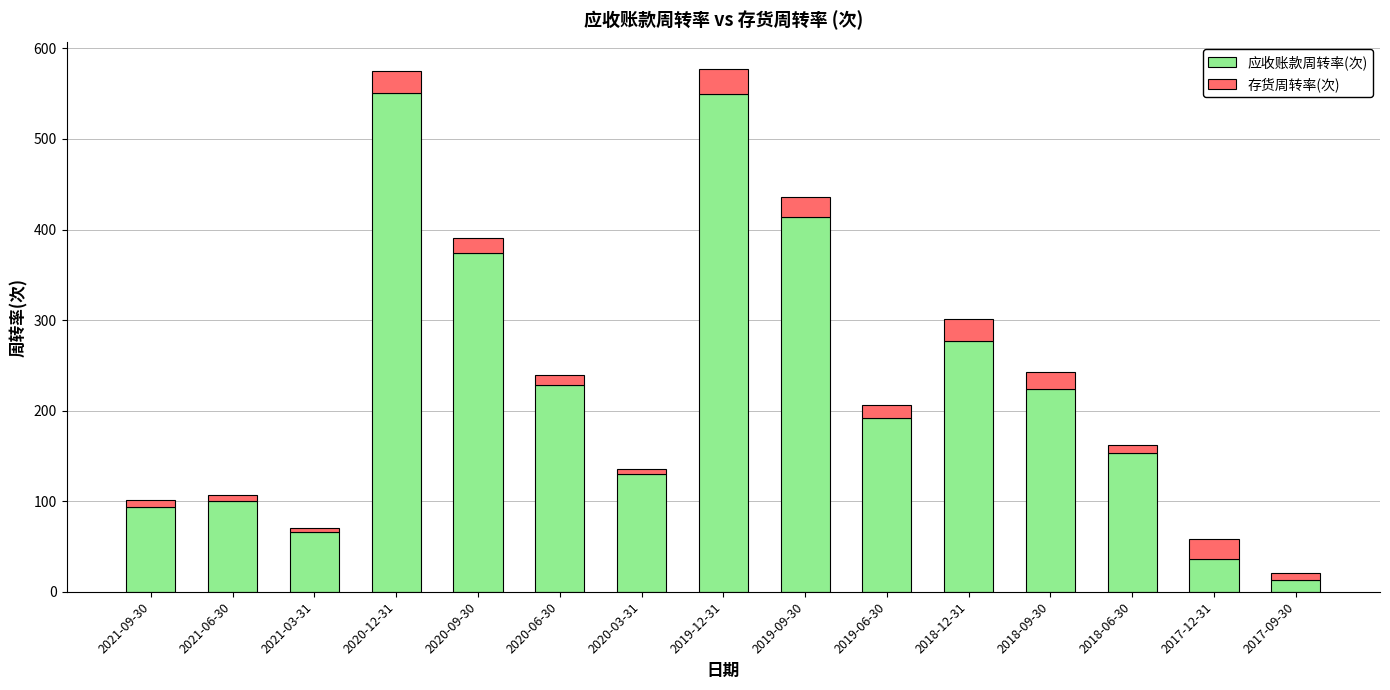

At which label does 应收账款周转率(次) reach its minimum?

2017-09-30